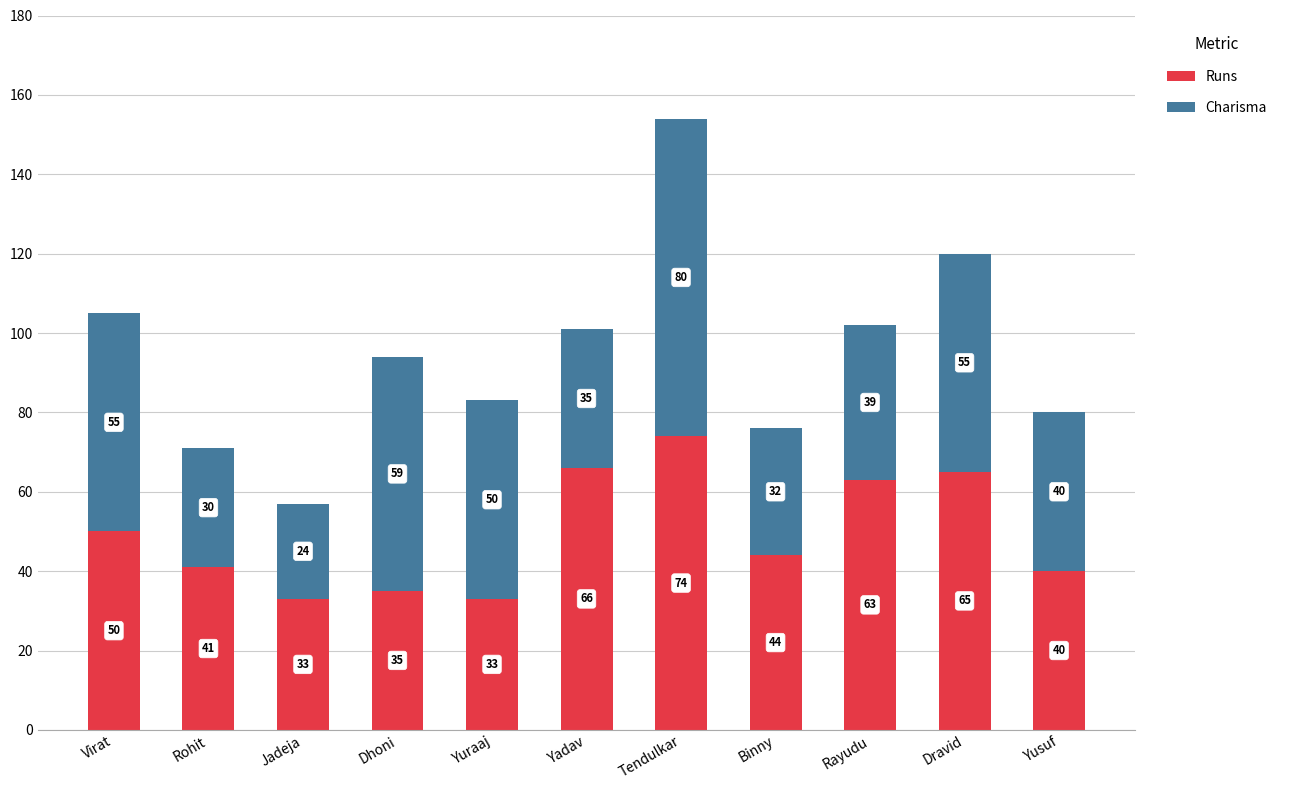

What is the difference between the Runs values at Virat and Dhoni?

15